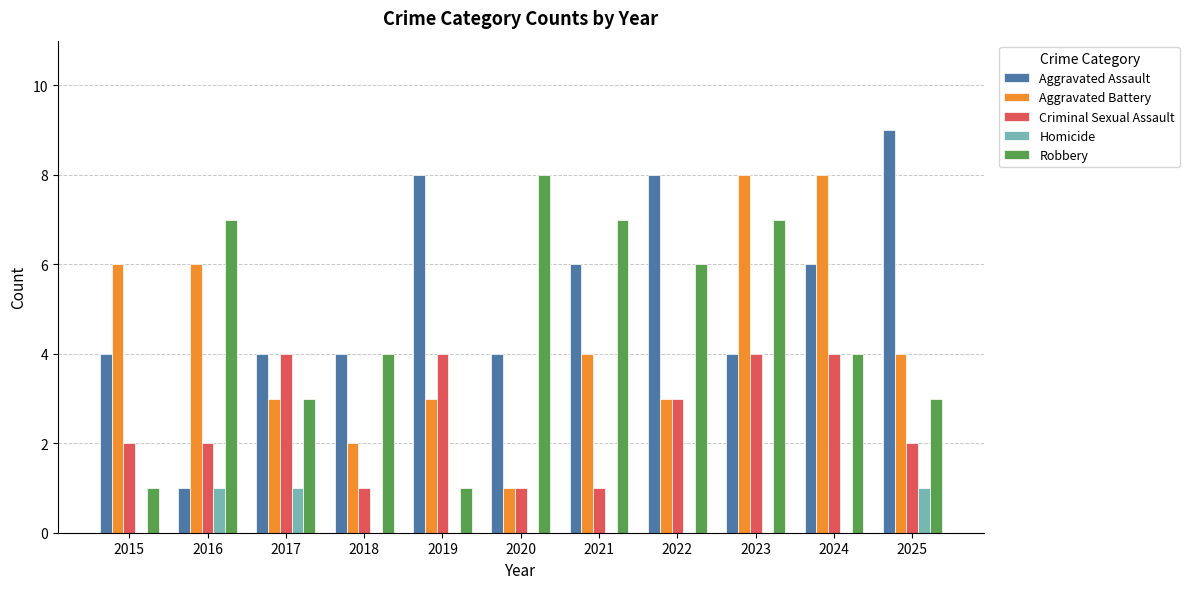

Reading right to left, list all the values displayed in this chart.

Aggravated Assault: 9	6	4	8	6	4	8	4	4	1	4
Aggravated Battery: 4	8	8	3	4	1	3	2	3	6	6
Criminal Sexual Assault: 2	4	4	3	1	1	4	1	4	2	2
Homicide: 1	0	0	0	0	0	0	0	1	1	0
Robbery: 3	4	7	6	7	8	1	4	3	7	1